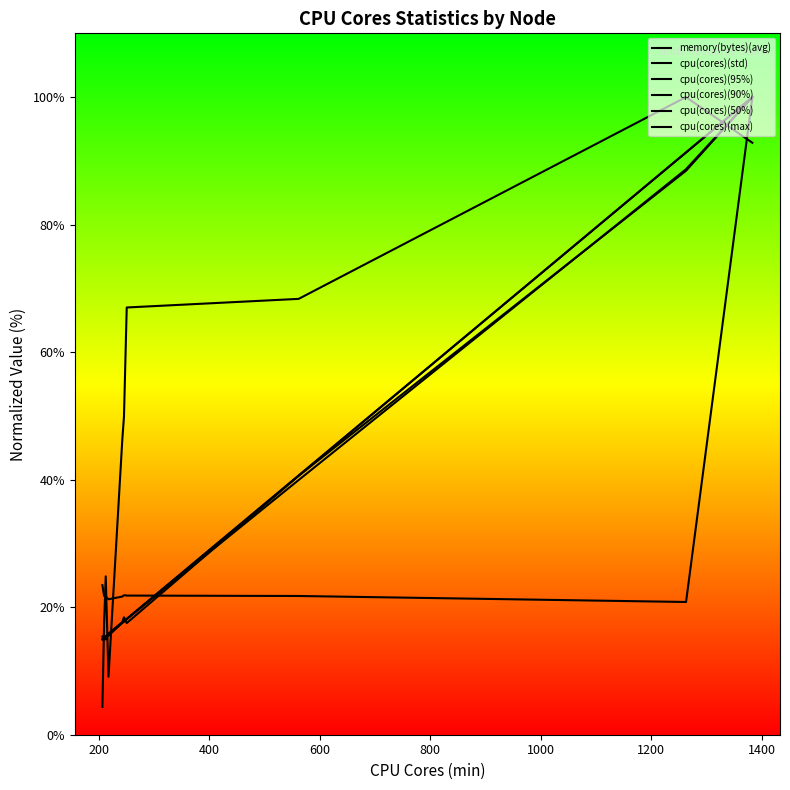

Does the chart have visible grid lines?

No